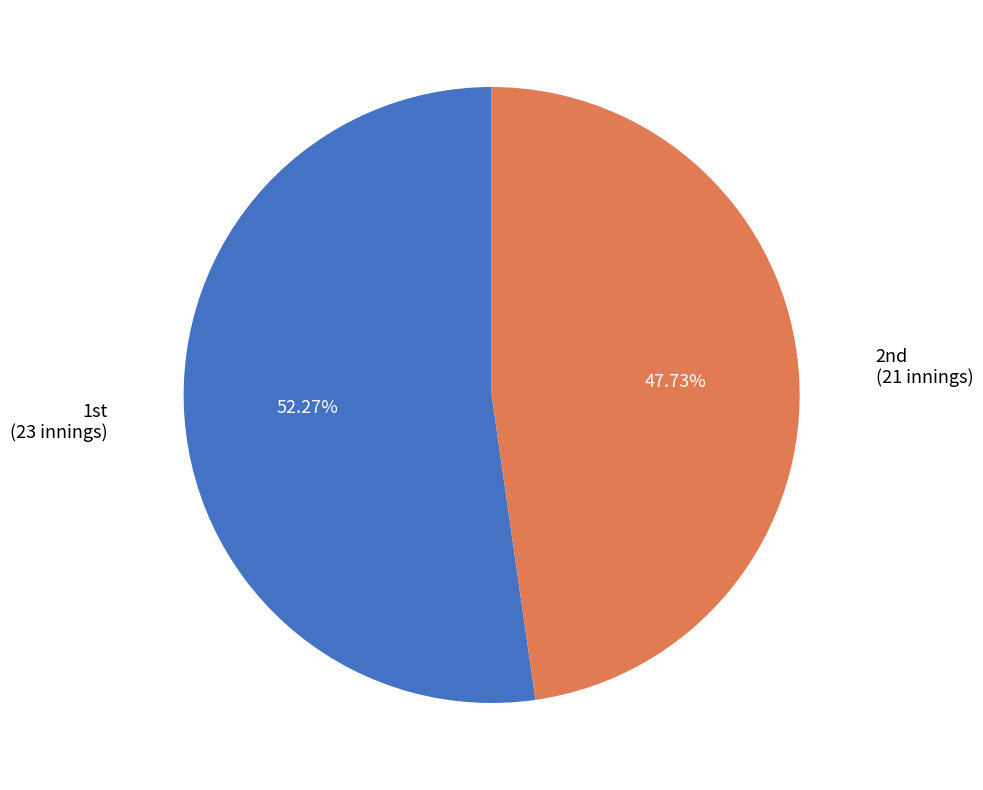

Is there any slice that represents more than half of the pie?

Yes